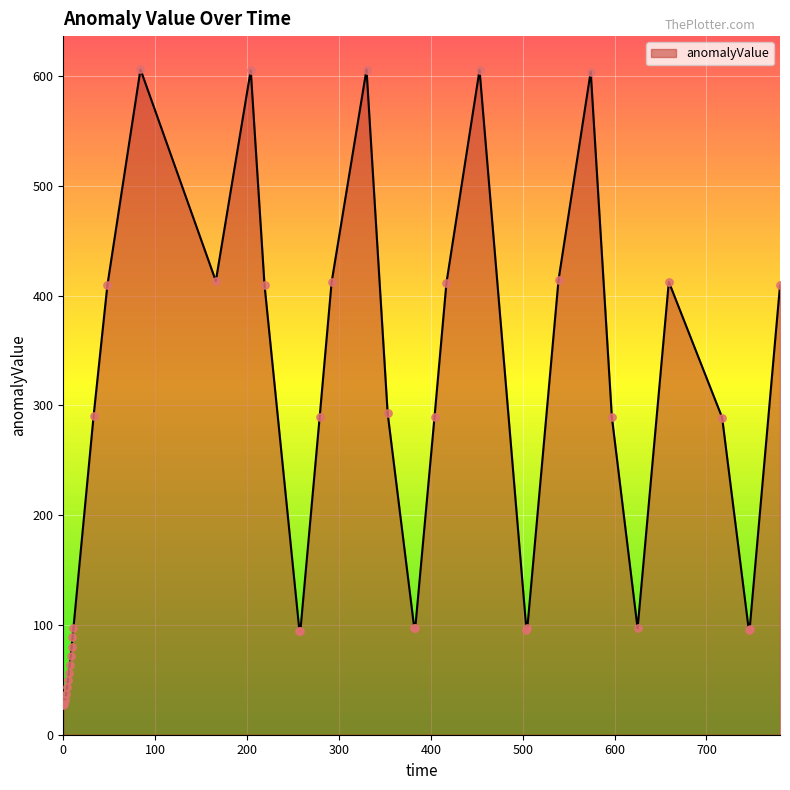

What is the difference between the maximum and minimum values?

579.3